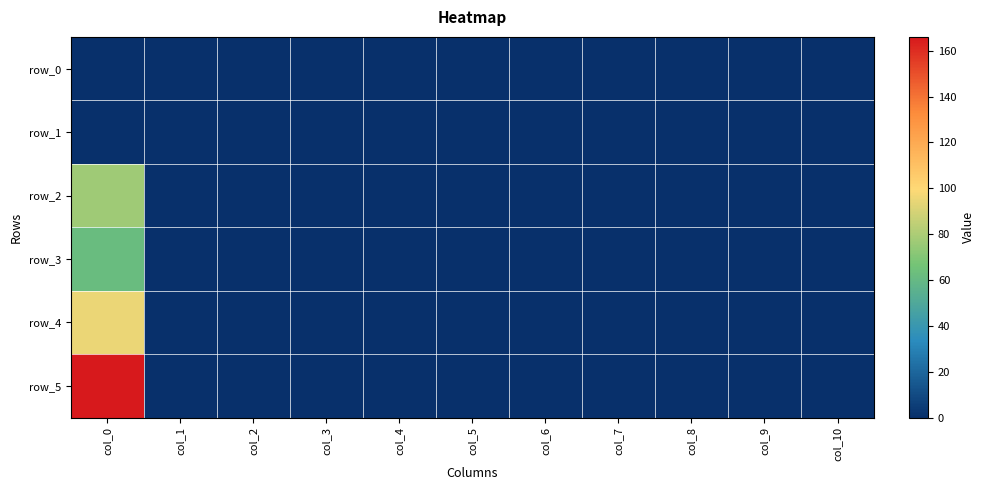

What is the difference between the row_5 values at col_6 and col_0?

166